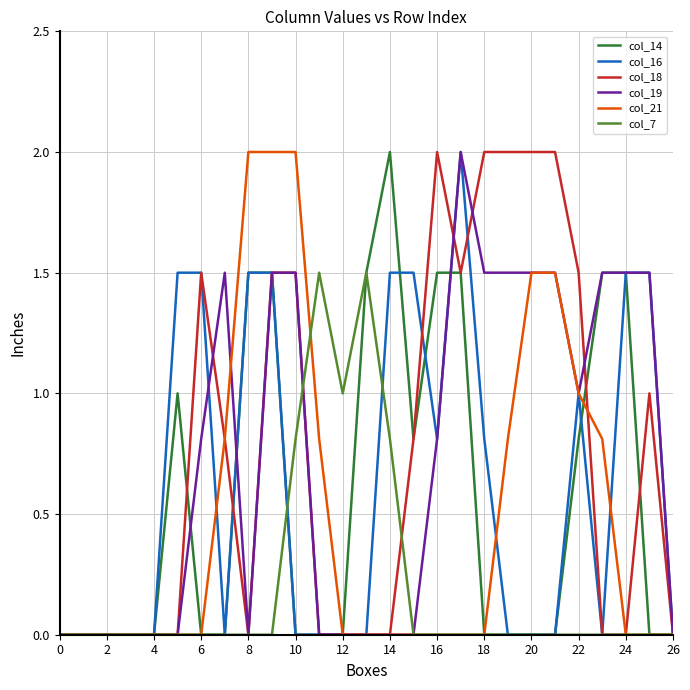

What is the average value of the col_21 series?

0.5